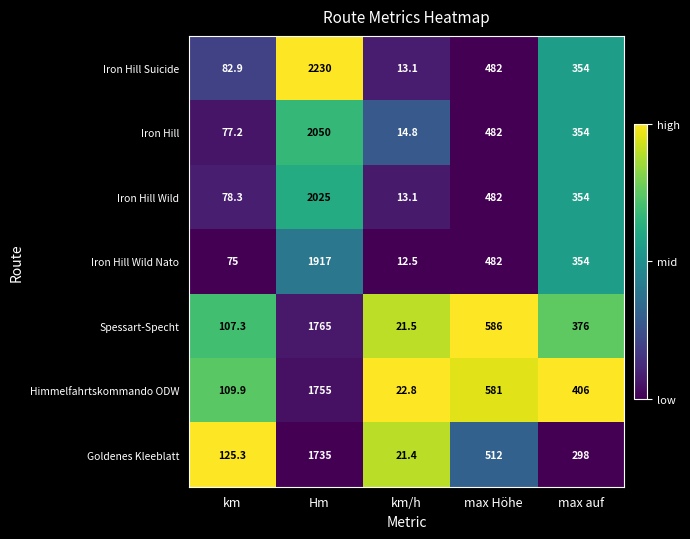

Which series has the largest total across all categories?

Iron Hill Suicide